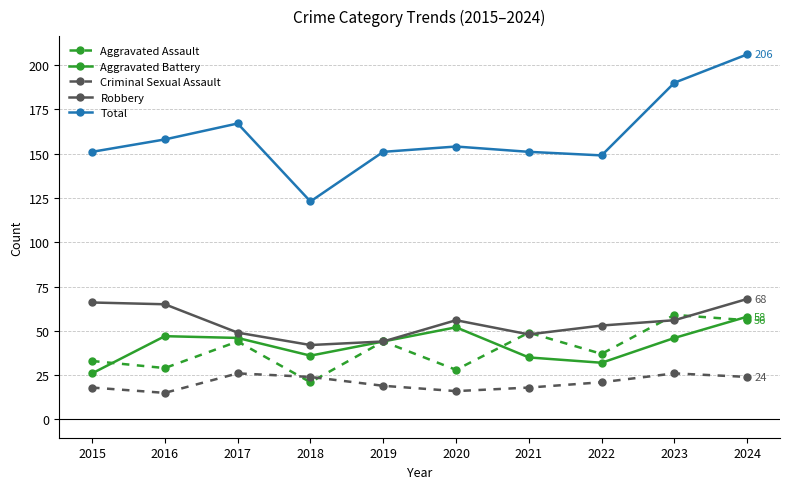

True or false: Aggravated Assault and Aggravated Battery cross at least once.

True